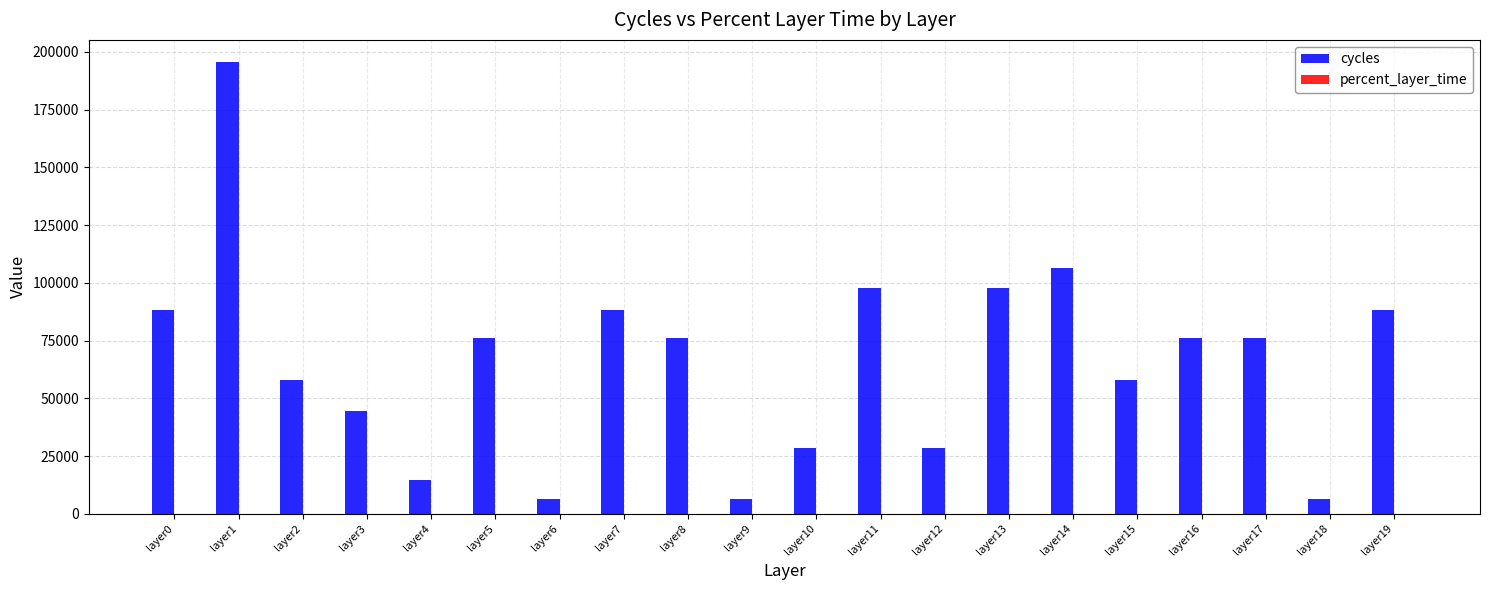

At which category is the sum across all series the highest?

layer1